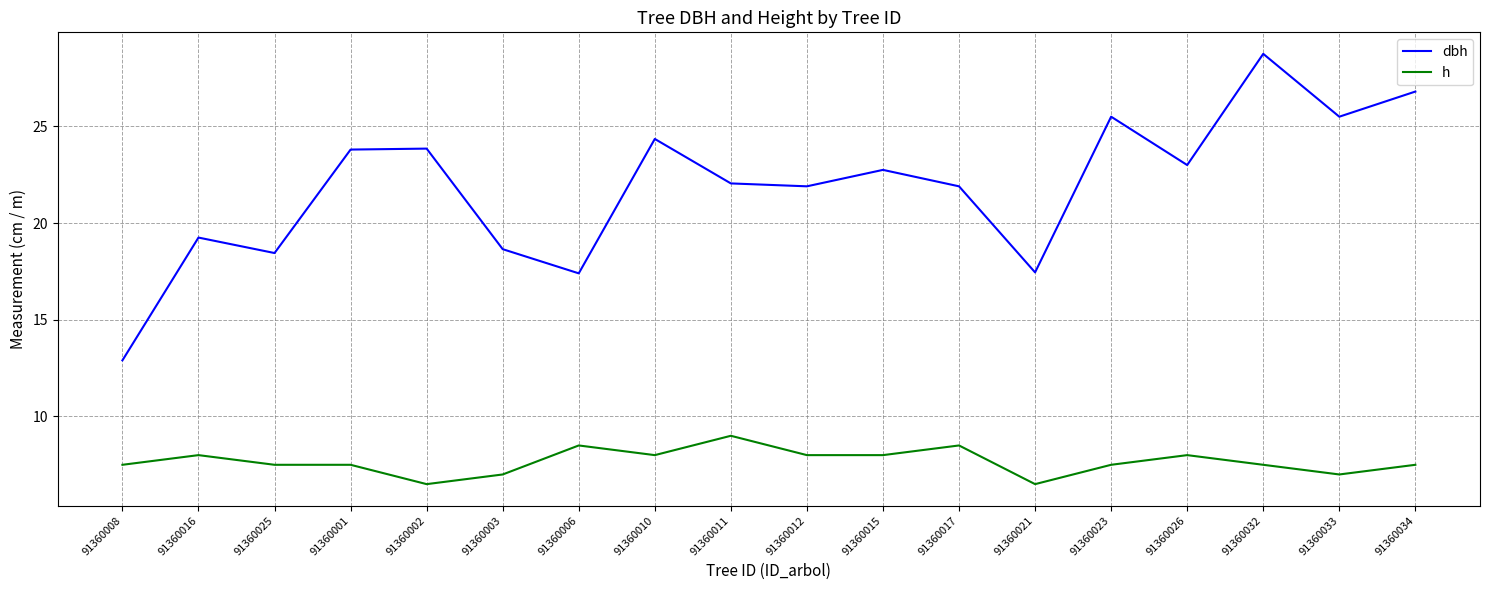

Is it true that h equals 7.5 at 91360001?

True